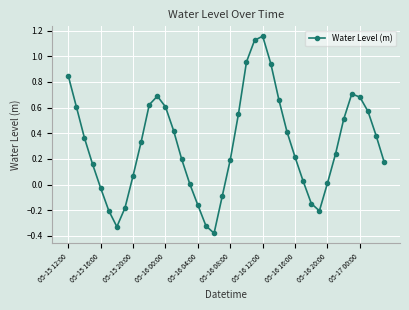

How many interior local peaks (higher than both neighbors) does the data have?

3